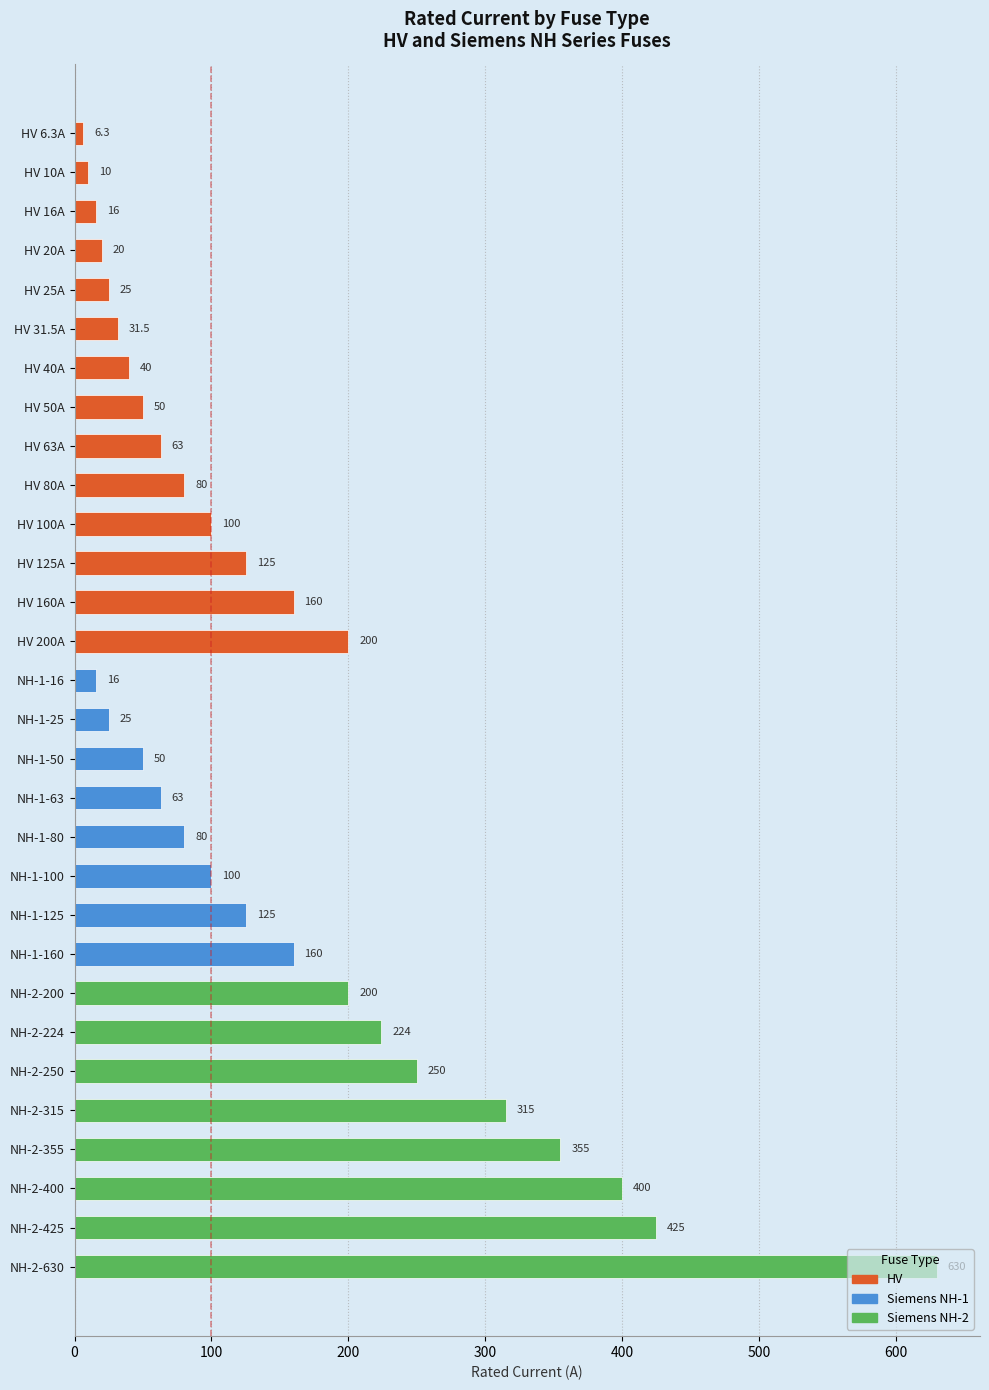

The value at NH-2-425 is 425.0. True or false?

True